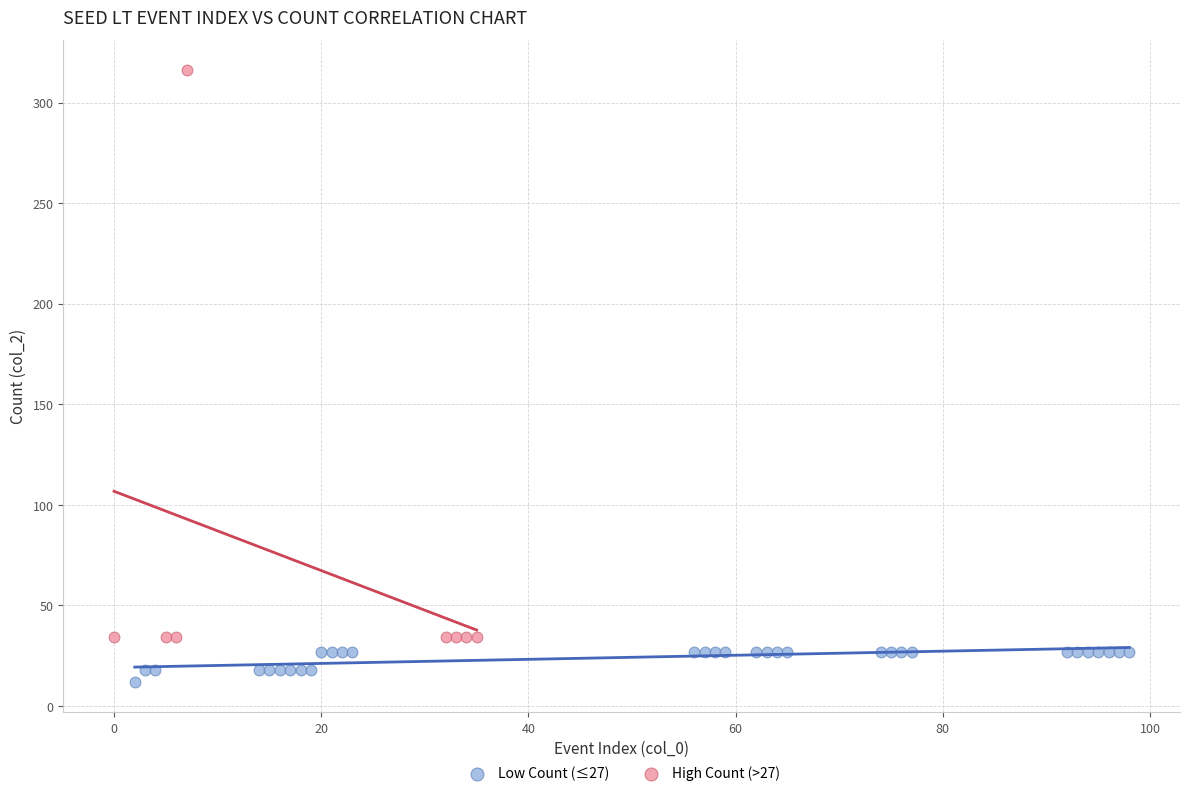

Which series has the widest spread of Y values?

High Count (>27)